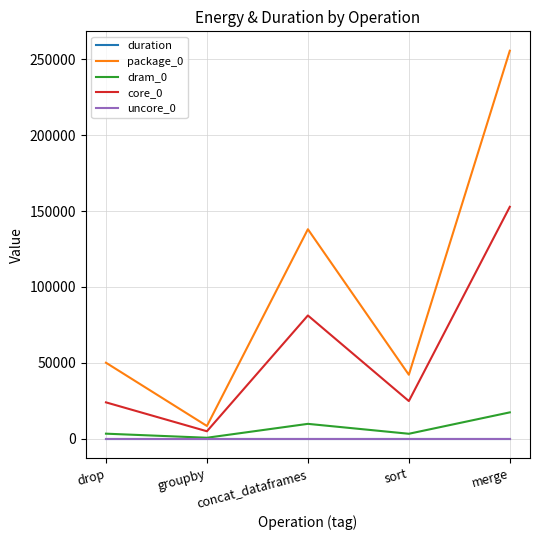

How many categories are shown in the chart?

5